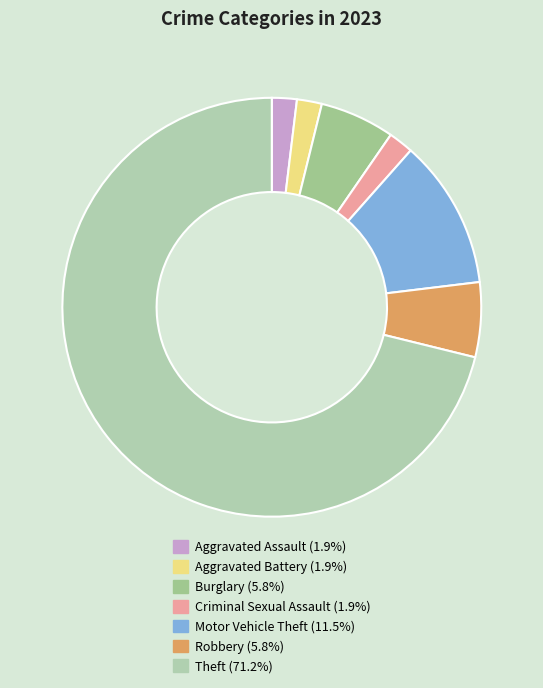

Between Aggravated Assault and Aggravated Battery, which is larger?

Aggravated Assault